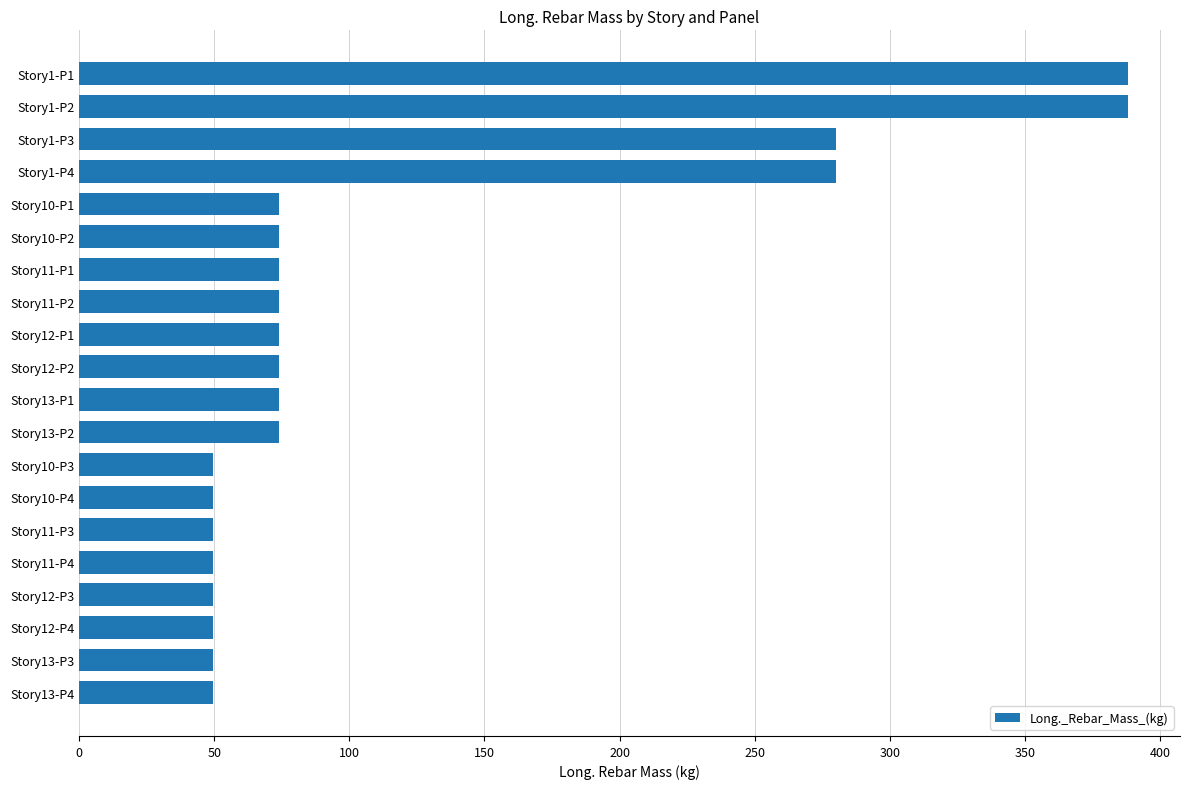

Are the bars grouped side by side (vs. stacked)?

No